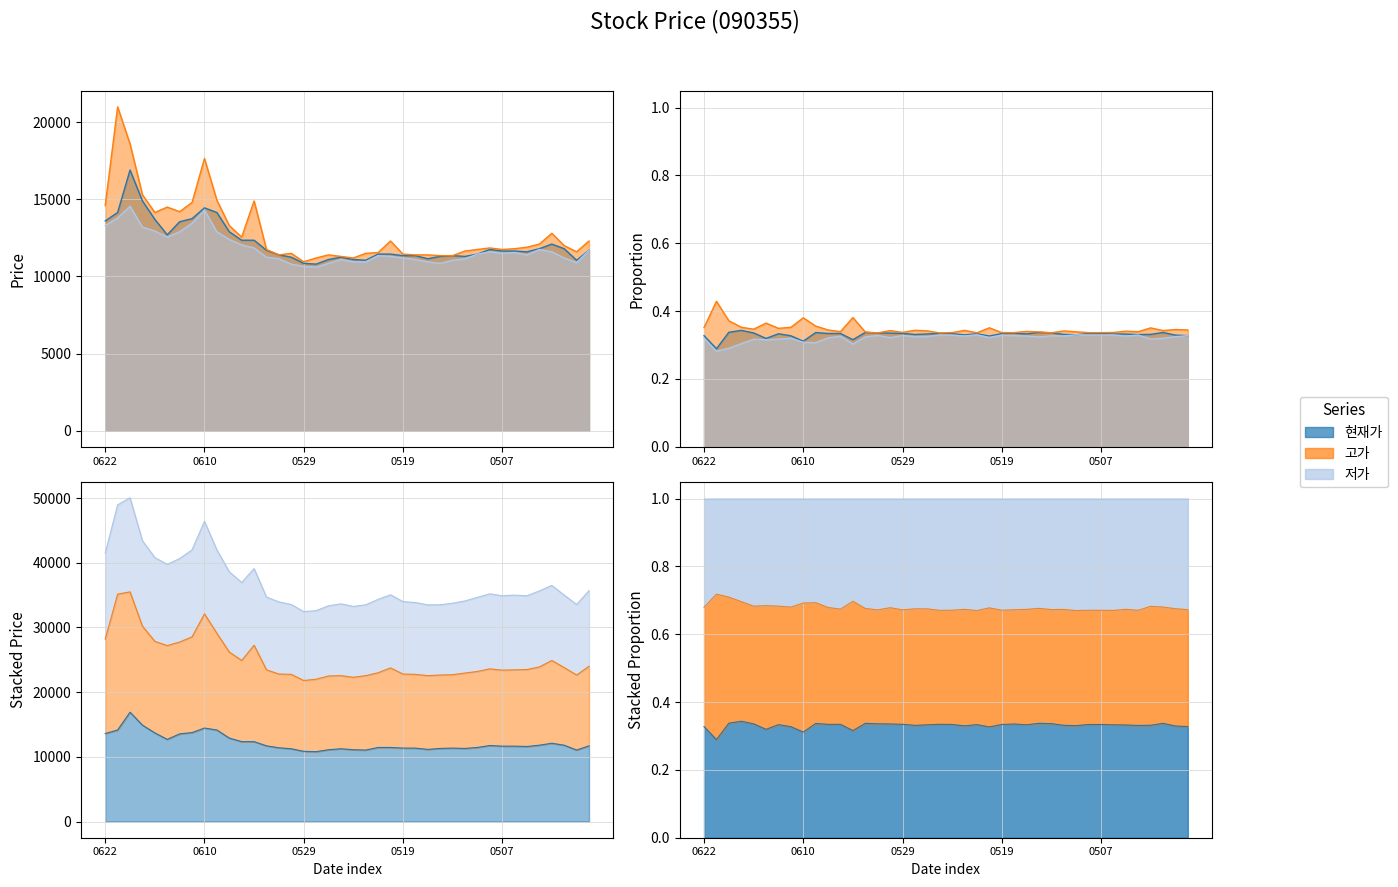

How many distinct data groups are displayed?

3